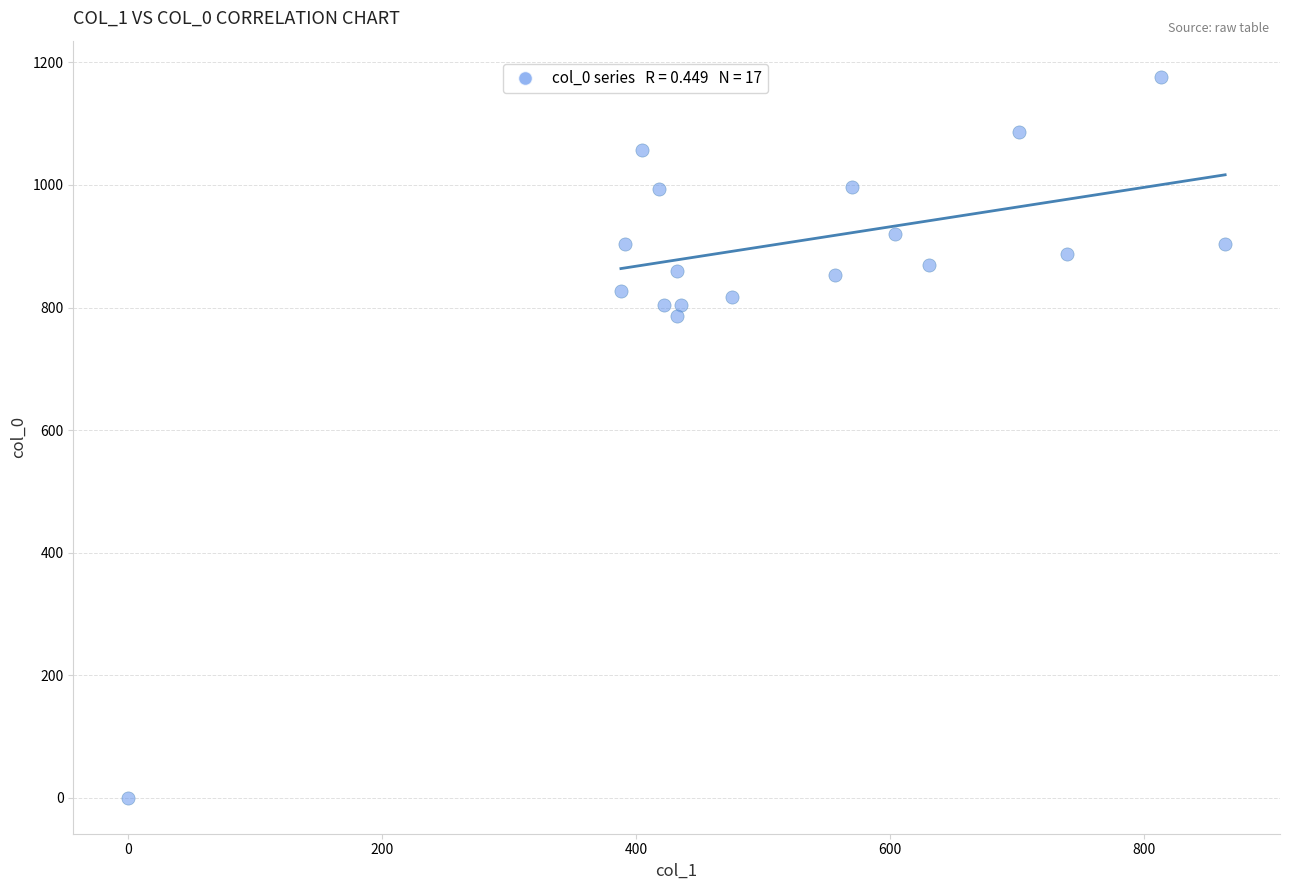

What Y value in the scatter plot is closest to 588?

786.7